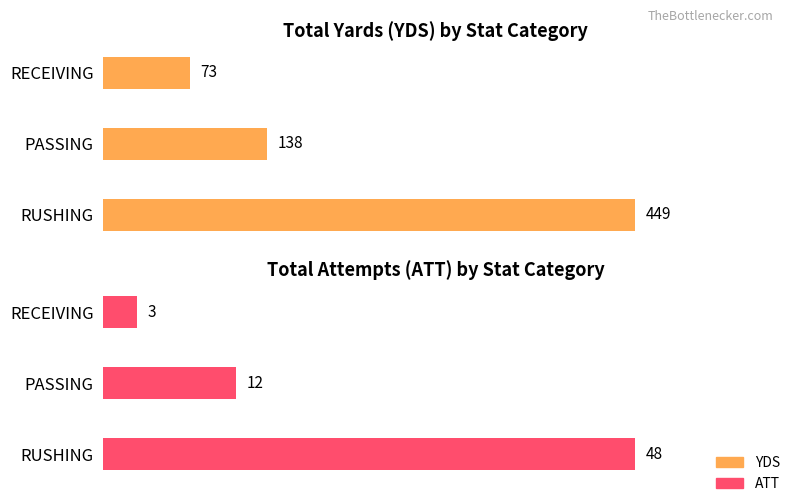

The YDS series shows 449 at RUSHING. True or false?

True